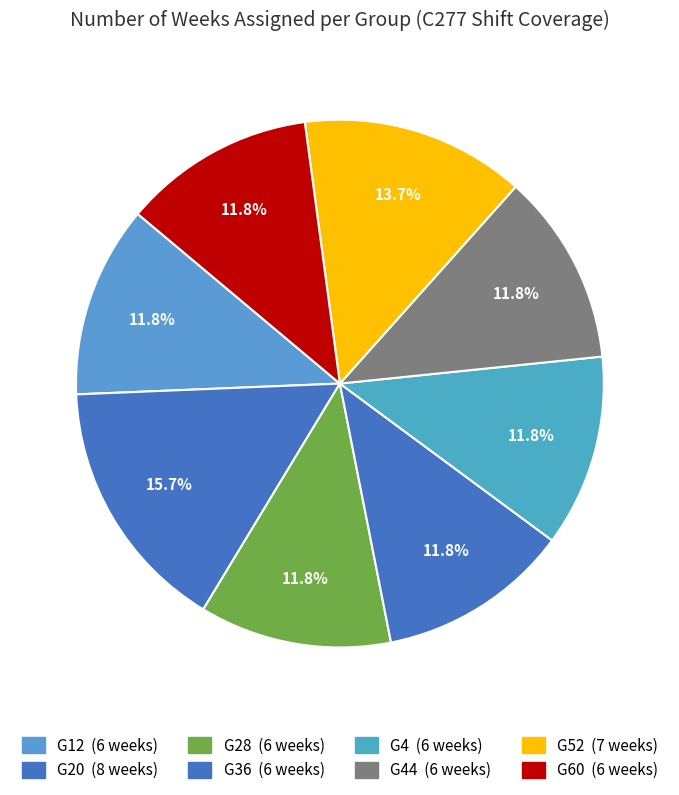

Is there any slice that represents more than half of the pie?

No